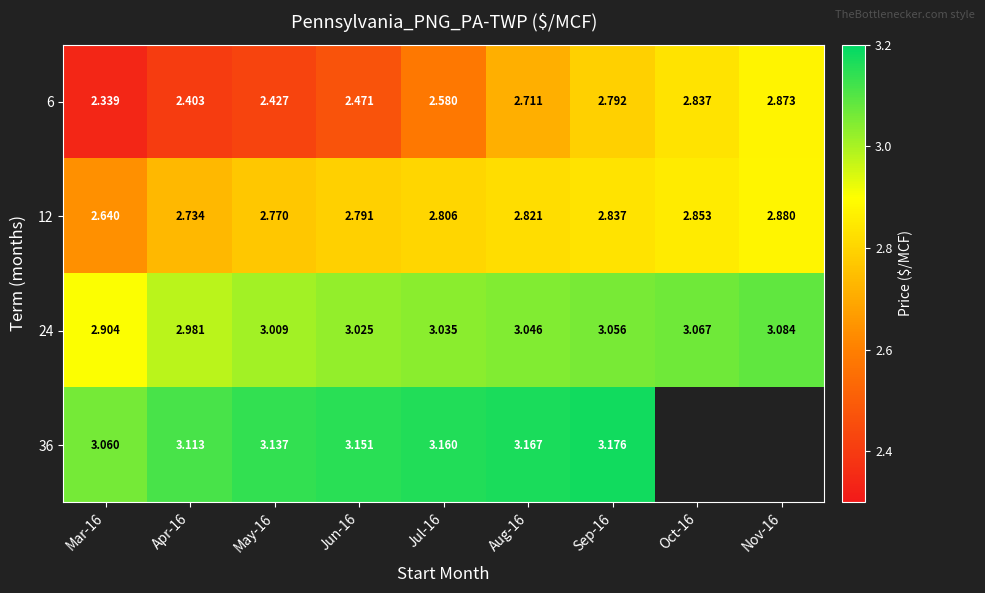

At Jun-16, list the series in order from smallest to largest.

6, 12, 24, 36